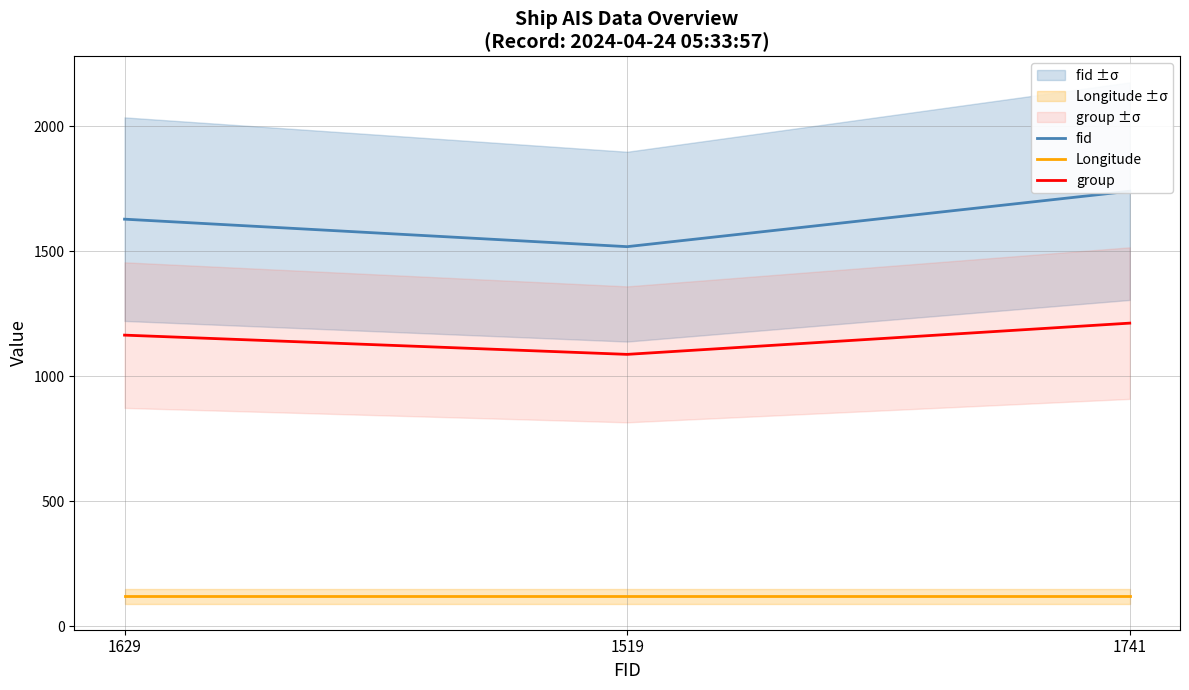

The value of Longitude at 1741 is 54.6. True or false?

False